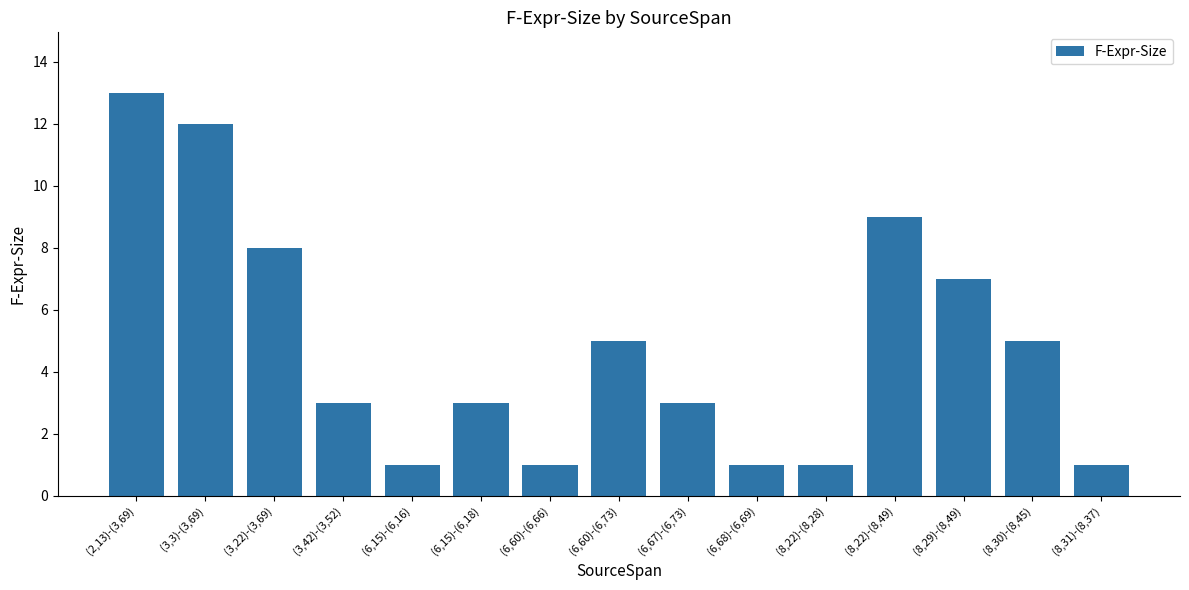

Reading left to right, transcribe all the data shown in this chart.

(2,13)-(3,69)=13	(3,3)-(3,69)=12	(3,22)-(3,69)=8	(3,42)-(3,52)=3	(6,15)-(6,16)=1	(6,15)-(6,18)=3	(6,60)-(6,66)=1	(6,60)-(6,73)=5	(6,67)-(6,73)=3	(6,68)-(6,69)=1	(8,22)-(8,28)=1	(8,22)-(8,49)=9	(8,29)-(8,49)=7	(8,30)-(8,45)=5	(8,31)-(8,37)=1